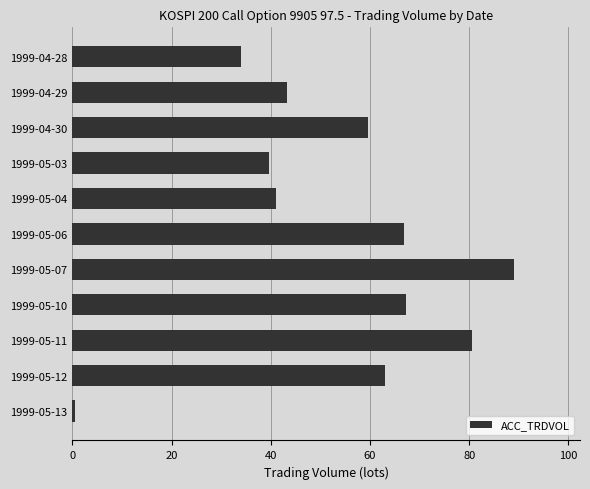

Are the bars horizontal?

Yes